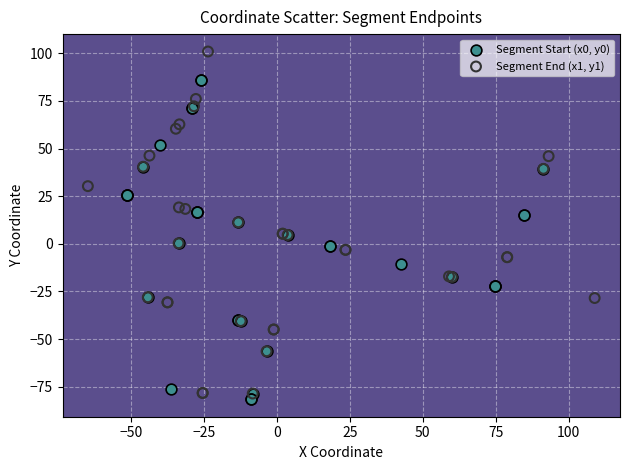

Which series has the largest Y range (max minus min)?

Segment End (x1, y1)